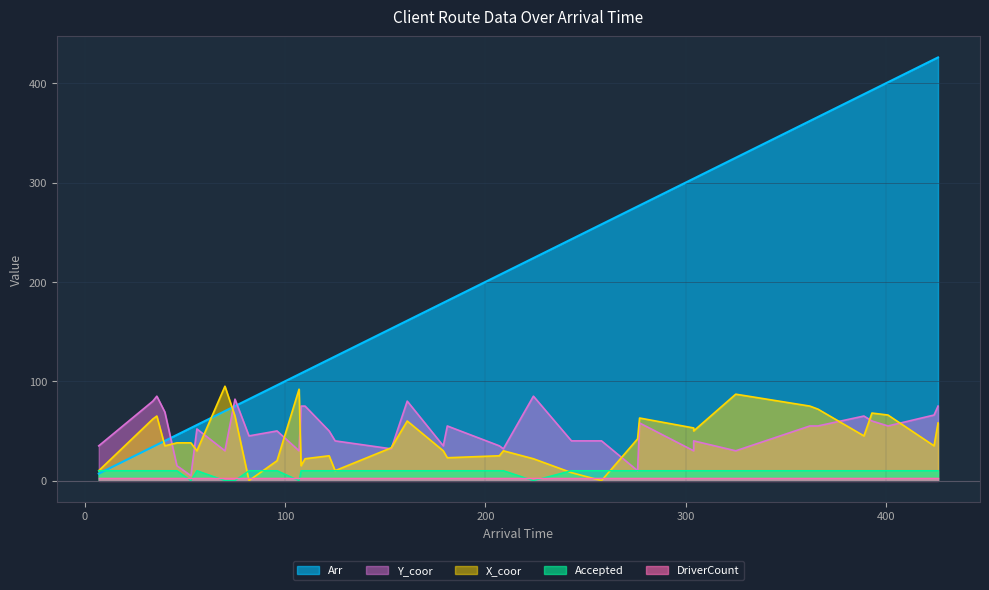

The Arr series shows 108 at 108. True or false?

True